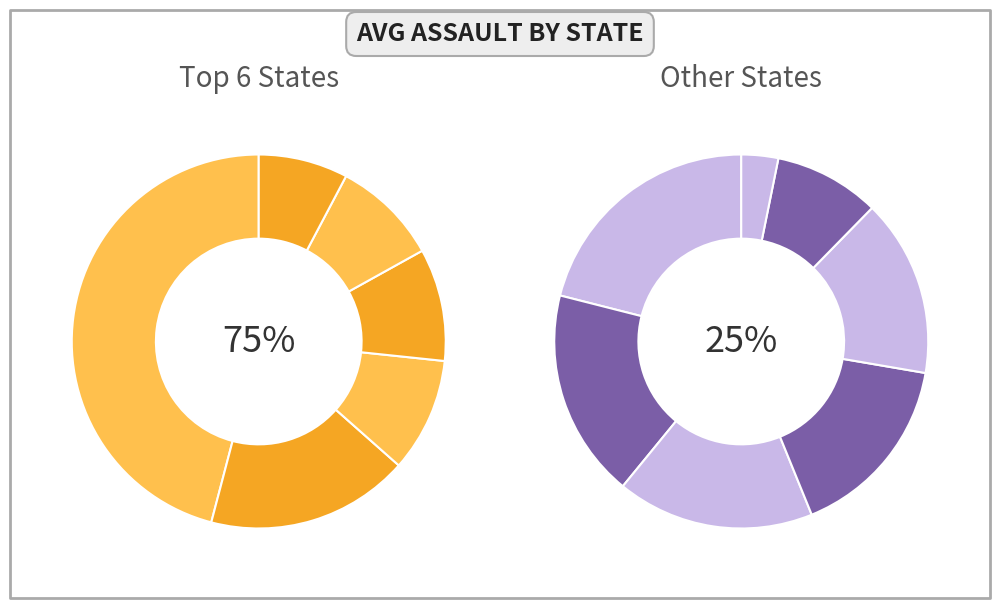

Rank the categories by value from lowest to highest.

Perlis, Terengganu, Kelantan, Pahang, Melaka, Sabah, Negeri Sembilan, Sarawak, Kedah, Pulau Pinang, Perak, Johor, Selangor